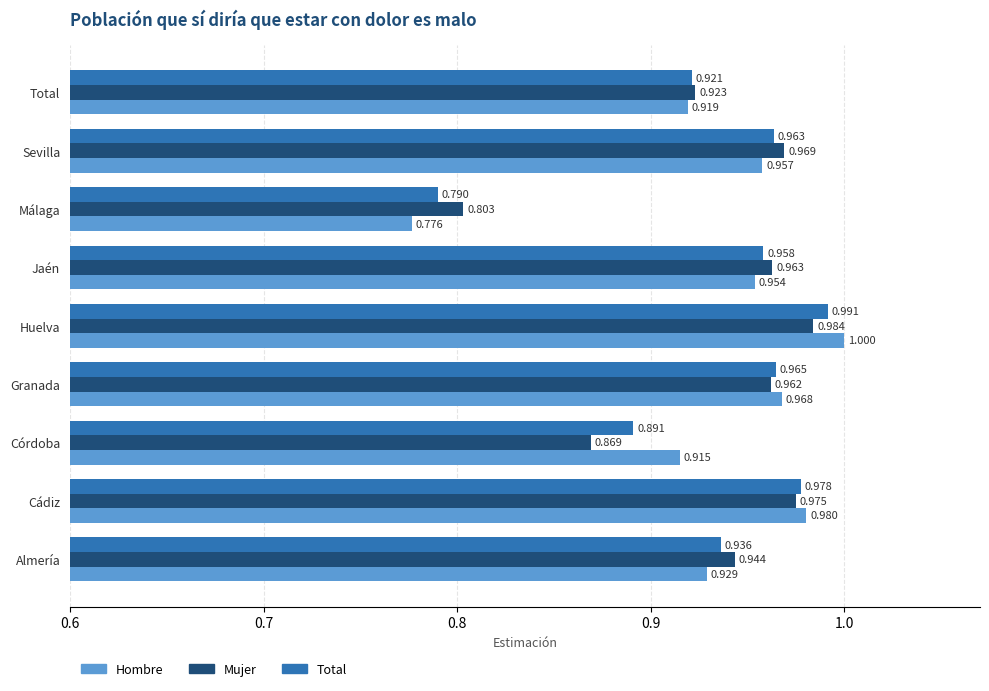

At which category is the sum across all series the highest?

Huelva